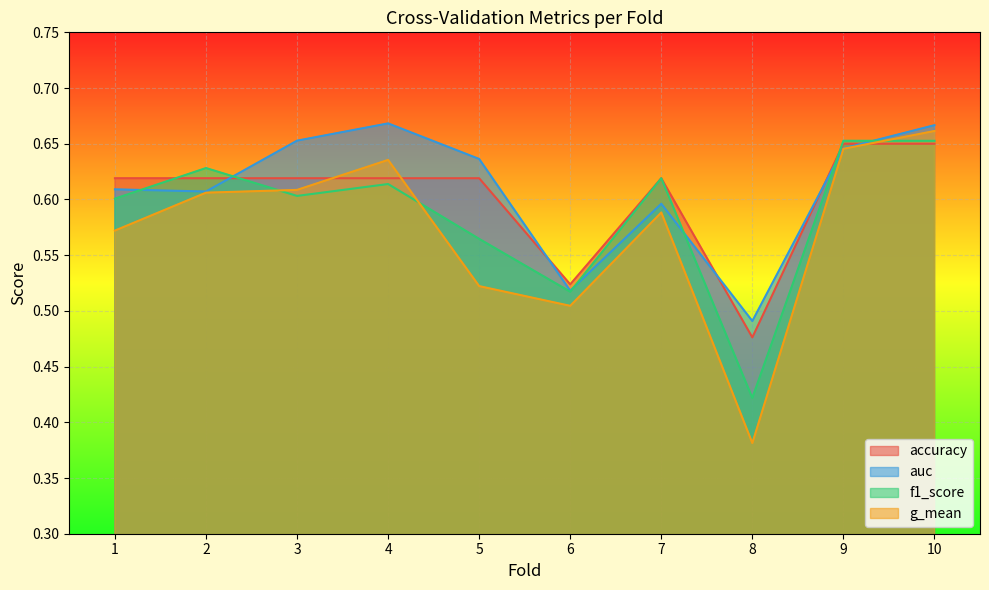

In g_mean, how many points are lower than both neighbors (excluding endpoints)?

2